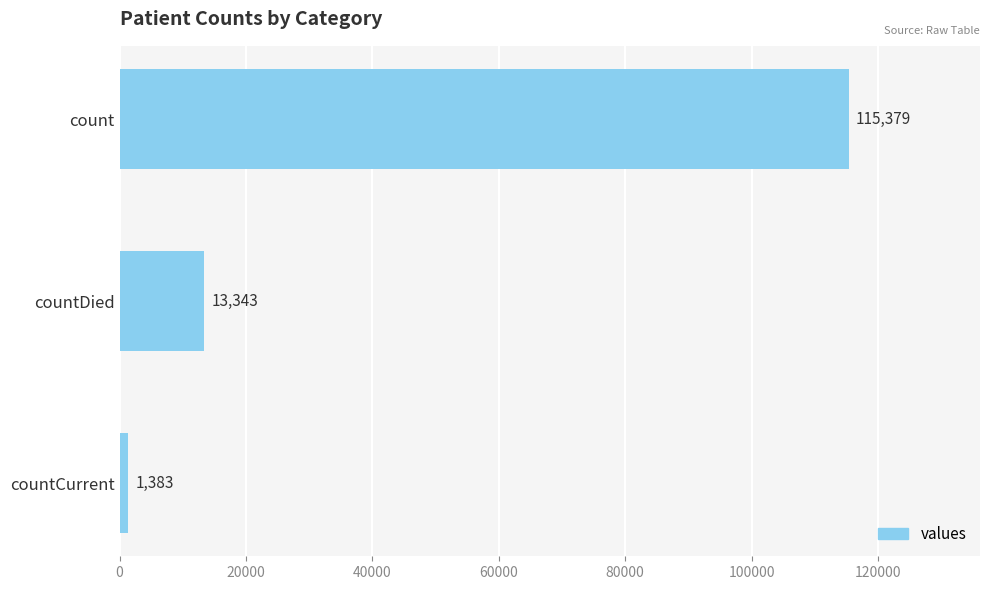

Rank the categories by value from highest to lowest.

count, countDied, countCurrent